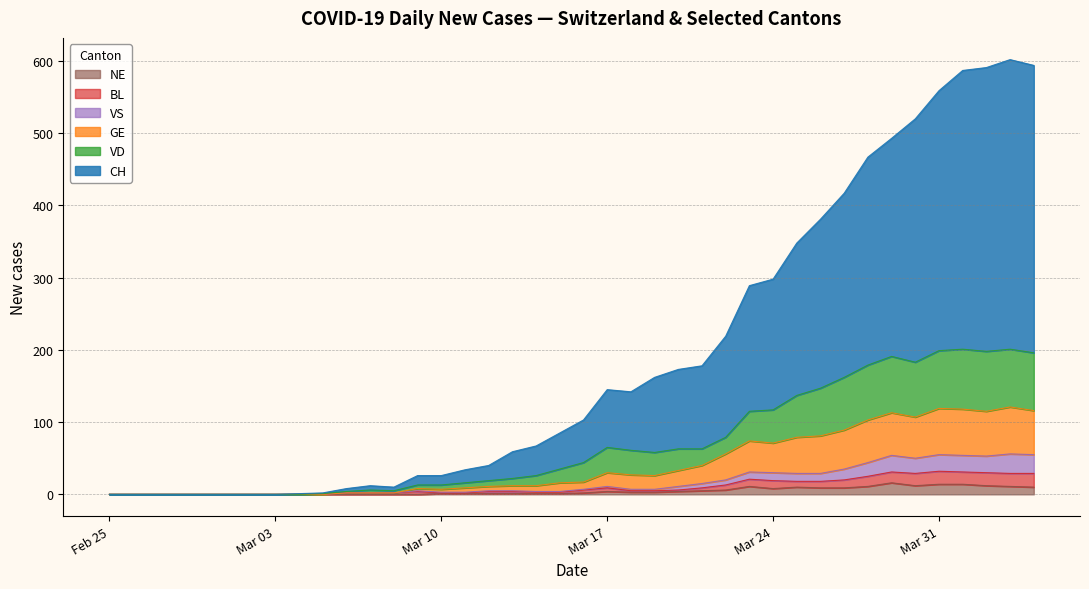

How many lines are shown in the chart?

6